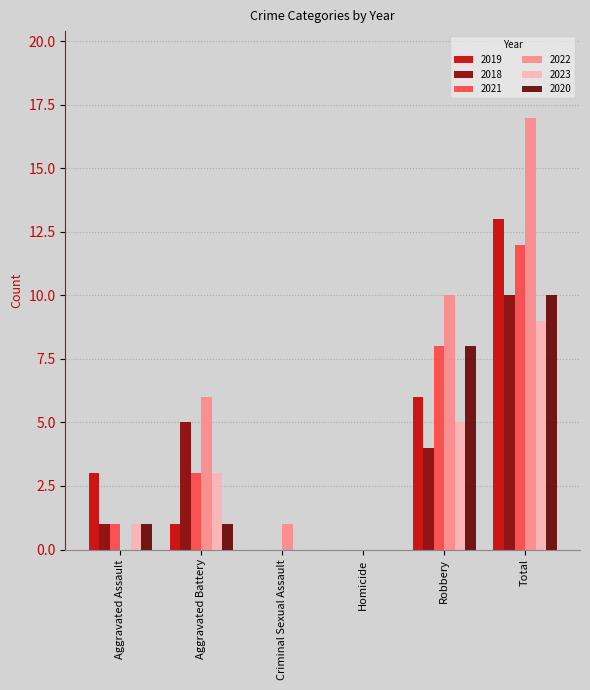

Count the number of data series in this chart.

6